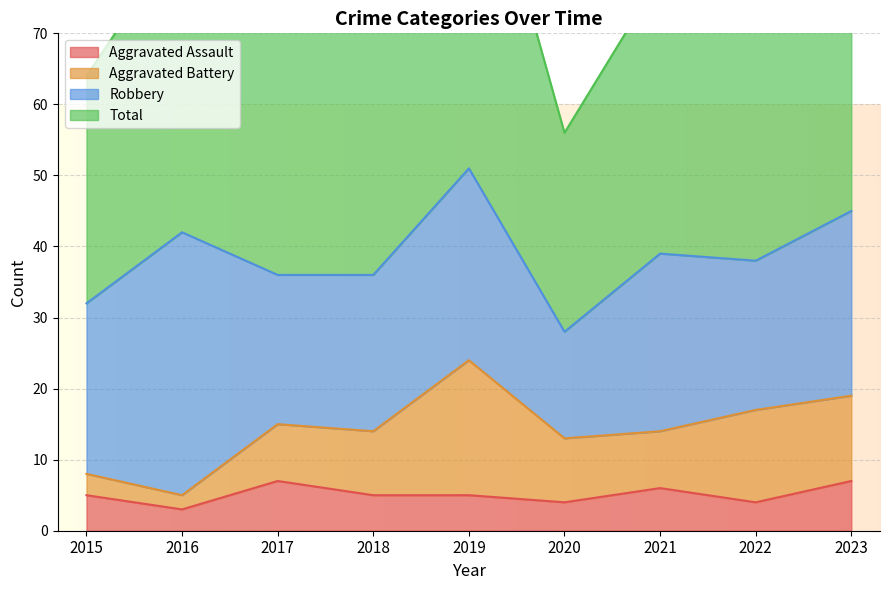

Is the value of Total at 2016 greater than the value of Aggravated Assault at 2022?

Yes